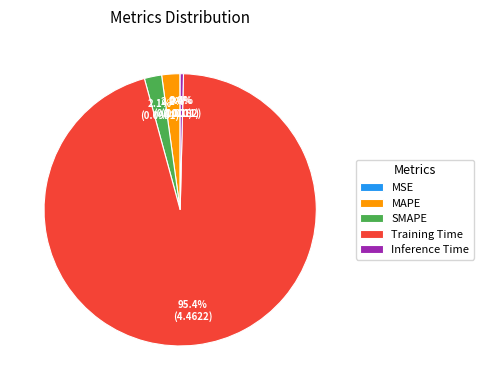

Is Inference Time the majority of the pie?

No